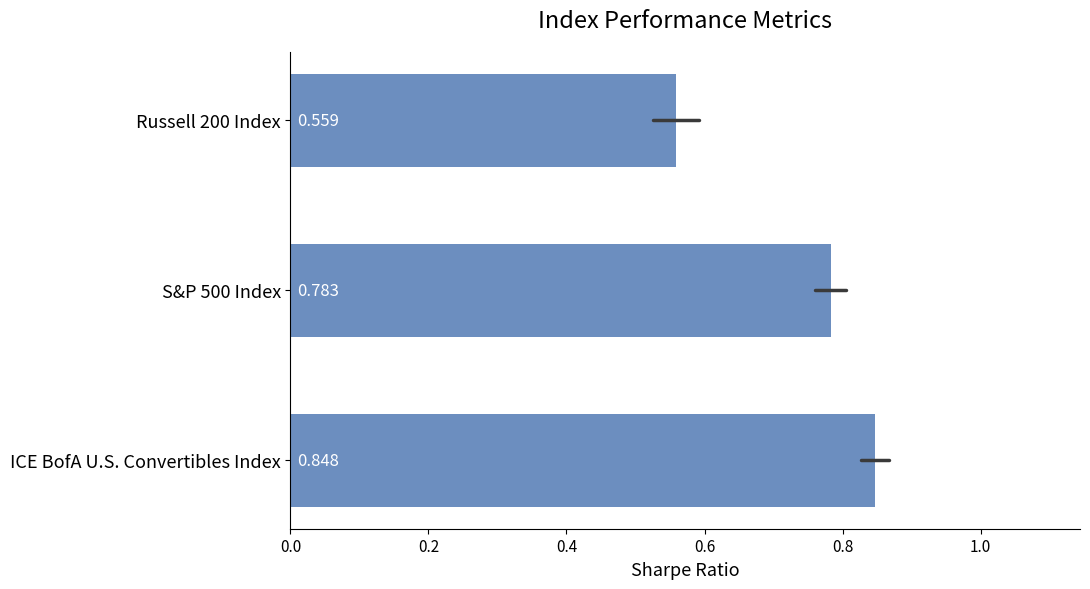

List the labels in order of value, largest first.

ICE BofA U.S. Convertibles Index, S&P 500 Index, Russell 200 Index